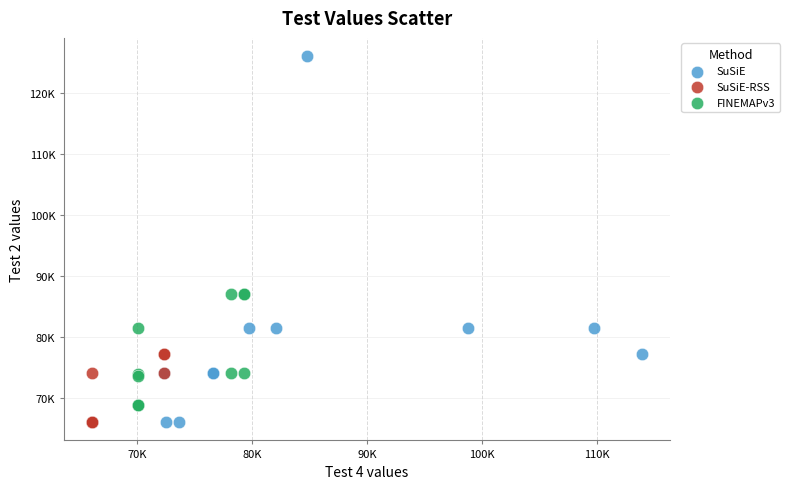

Which series has the largest Y range (max minus min)?

SuSiE